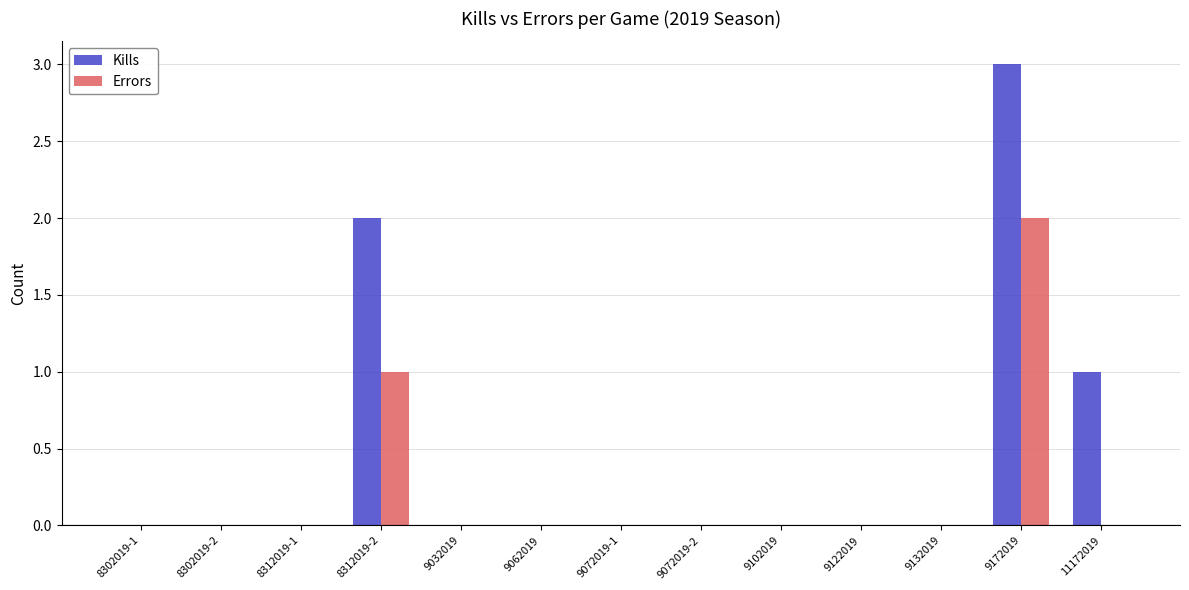

The Kills series shows -2 at 9122019. True or false?

False